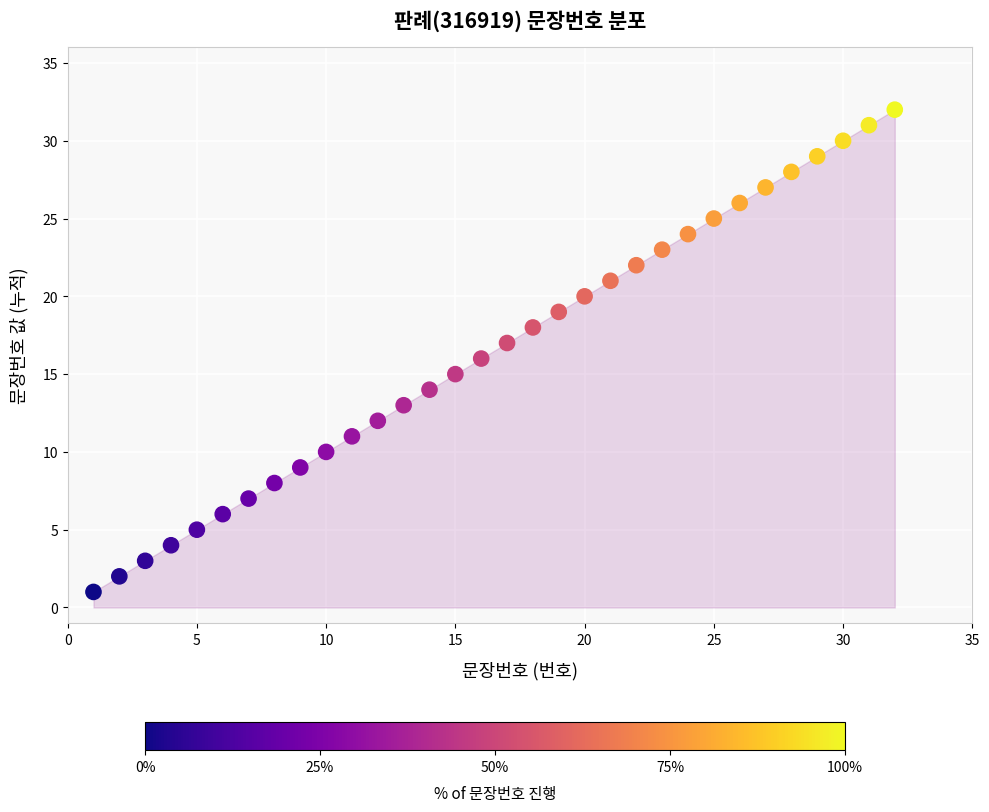

What is the range of Y values (max minus min)?

31